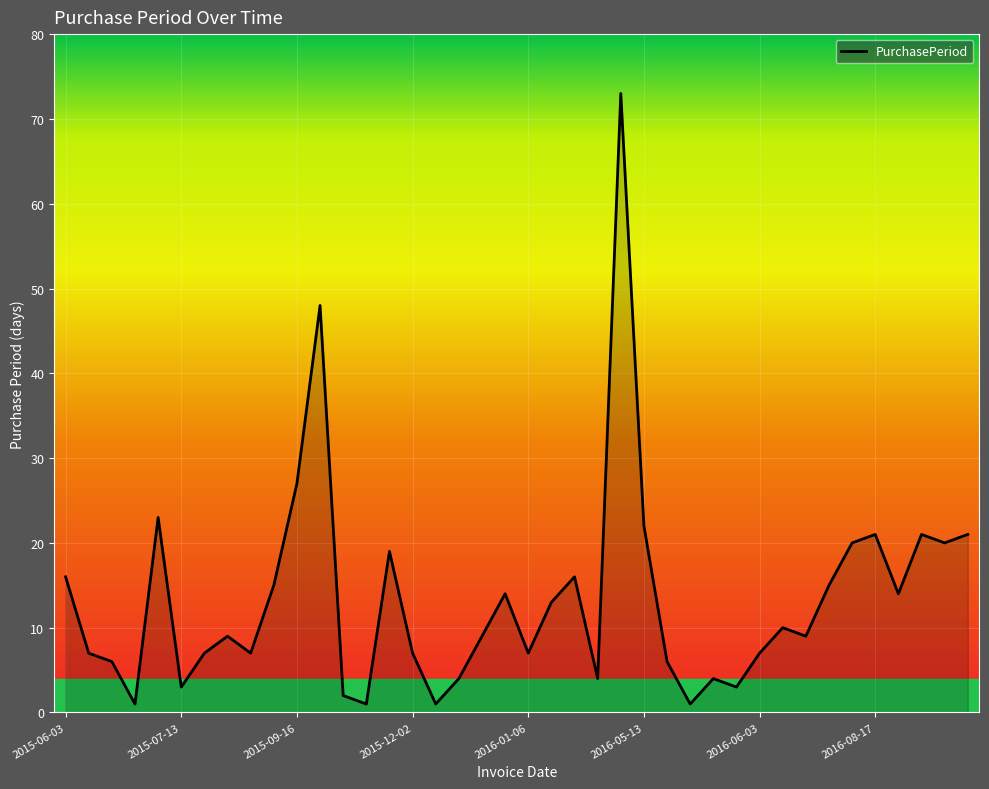

What is the maximum value shown in the chart?

73